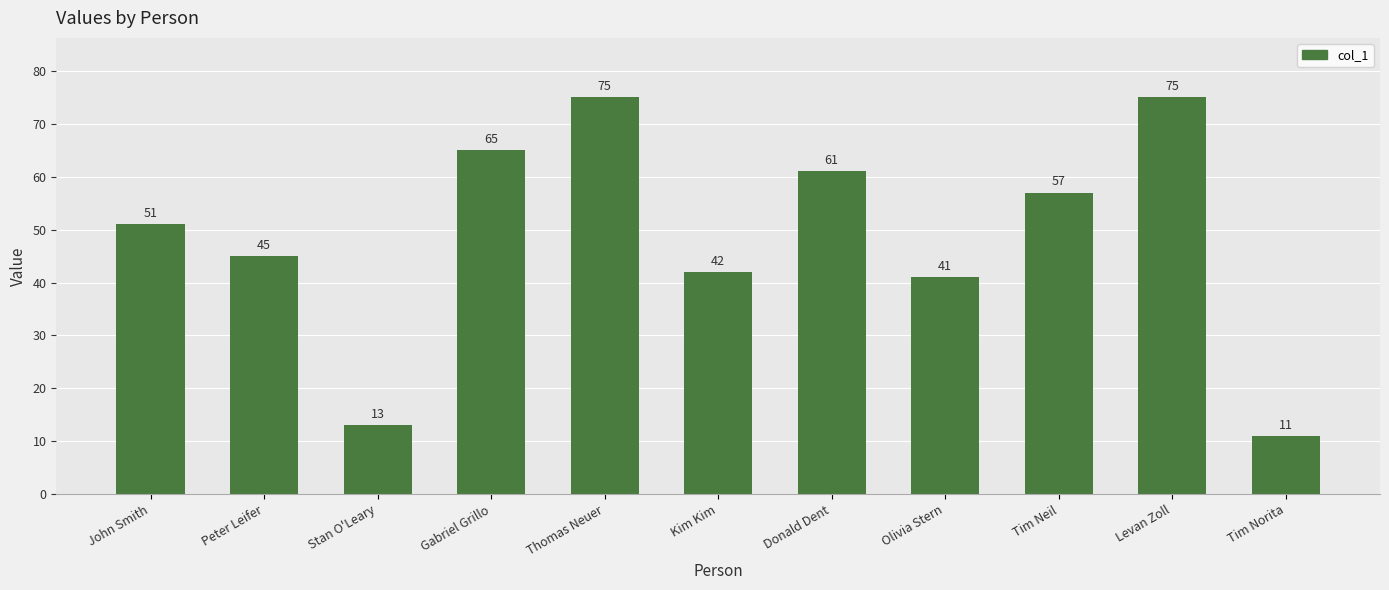

Between John Smith and Stan O'Leary, which is larger?

John Smith